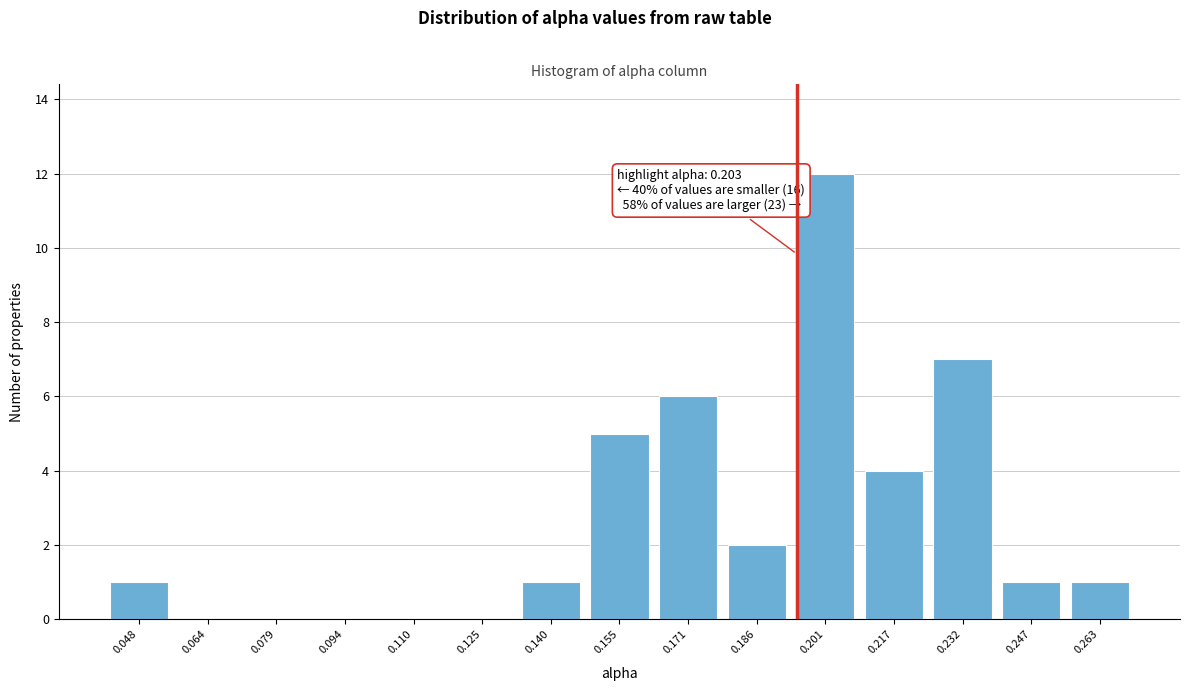

Reading right to left, list all the values displayed in this chart.

0.263=1	0.247=1	0.232=7	0.217=4	0.201=12	0.186=2	0.171=6	0.155=5	0.140=1	0.125=0	0.110=0	0.094=0	0.079=0	0.064=0	0.048=1